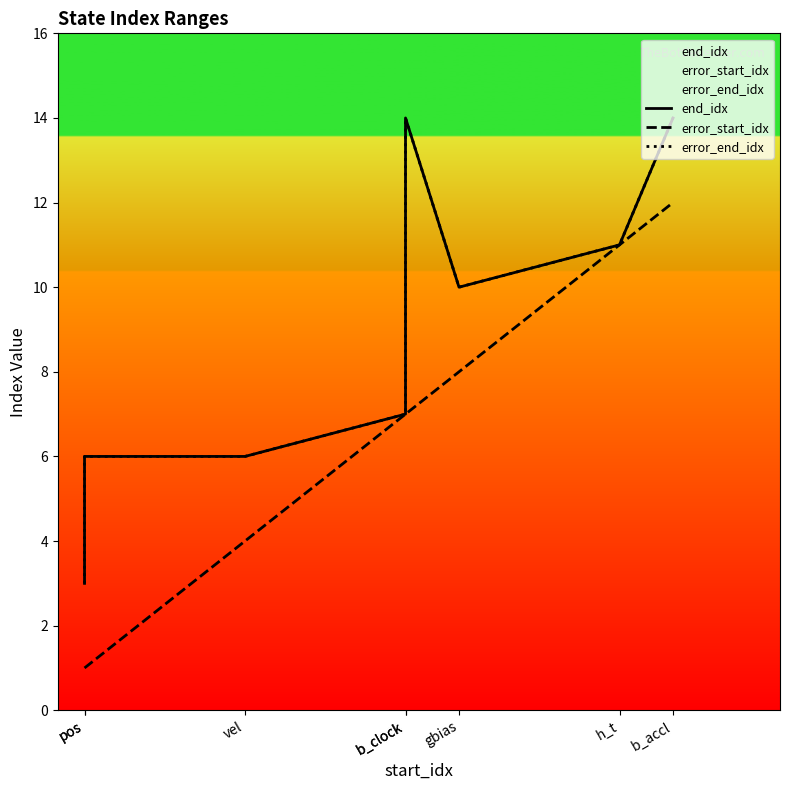

Does the chart have visible grid lines?

No